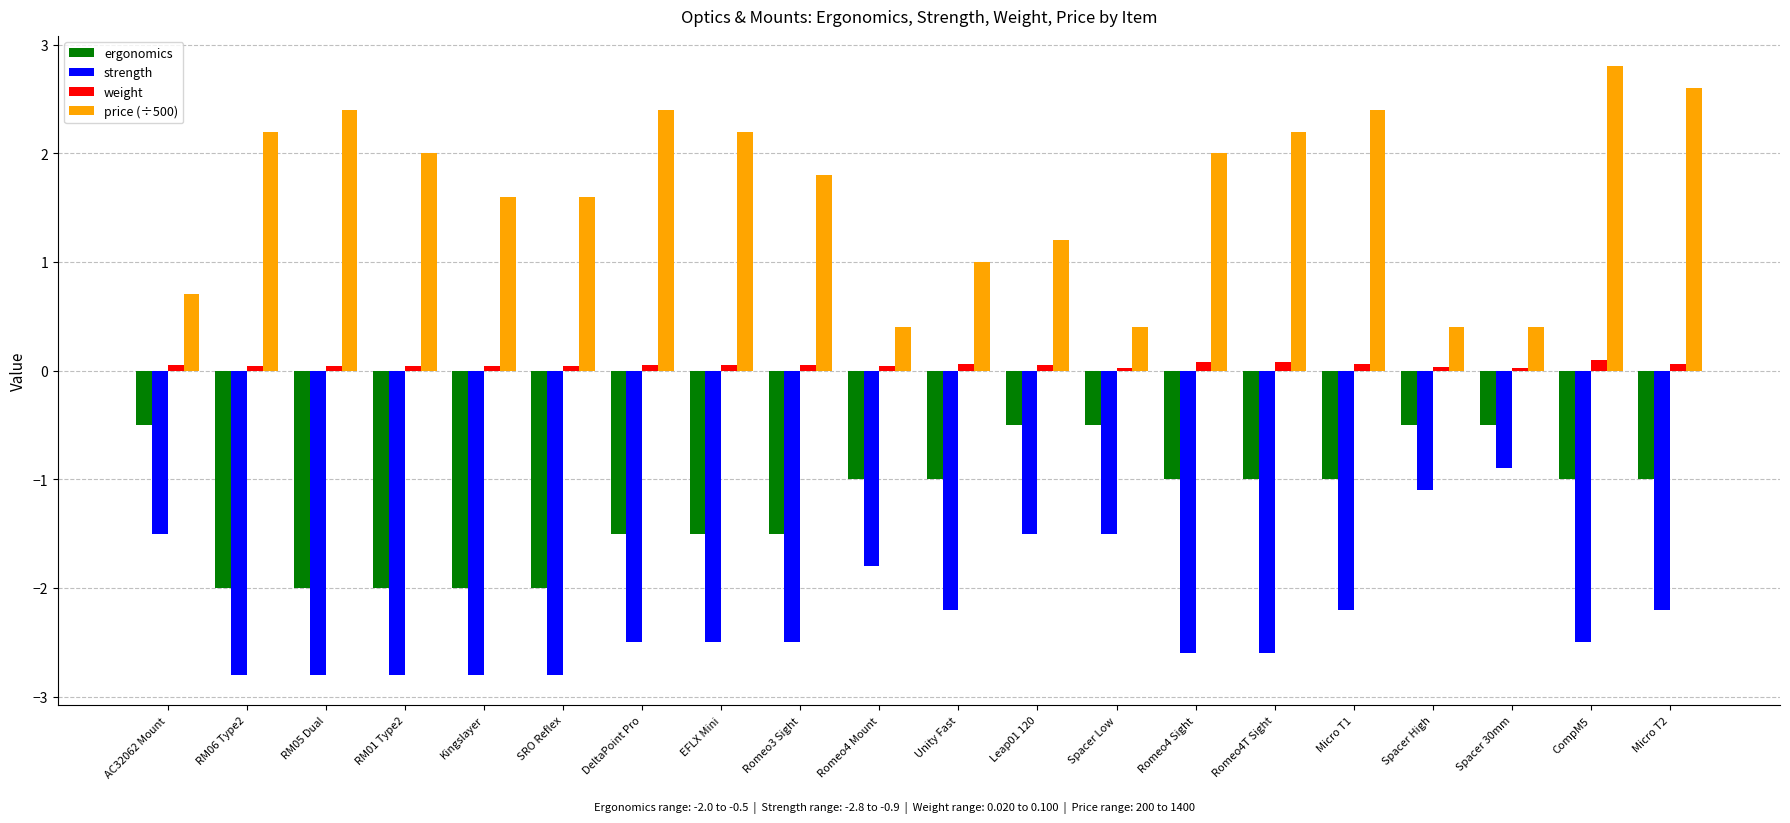

Which series has the largest range (max minus min)?

price (÷500)